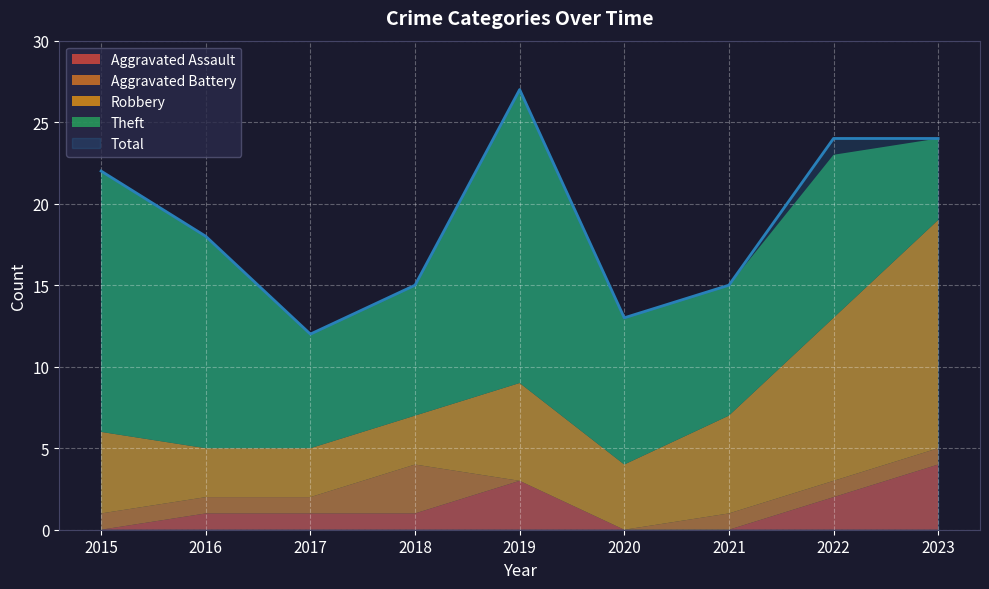

Where does the Robbery series first go above 5?

2019